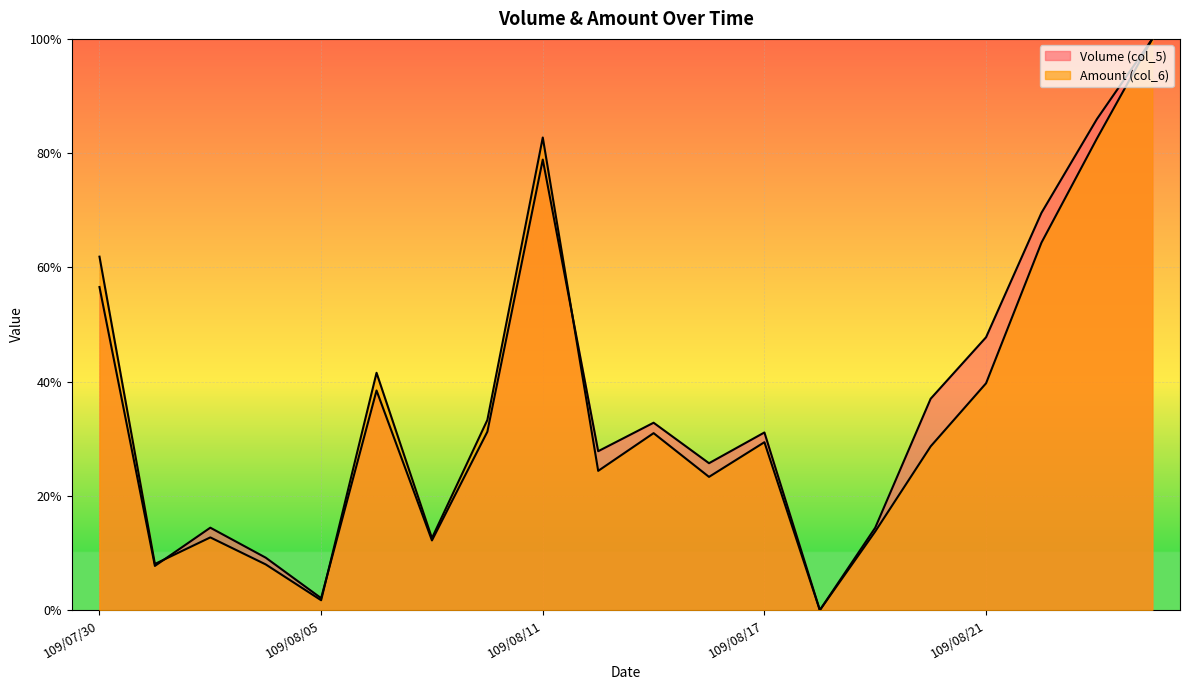

Where is the first local minimum for Amount (col_6)?

109/07/31